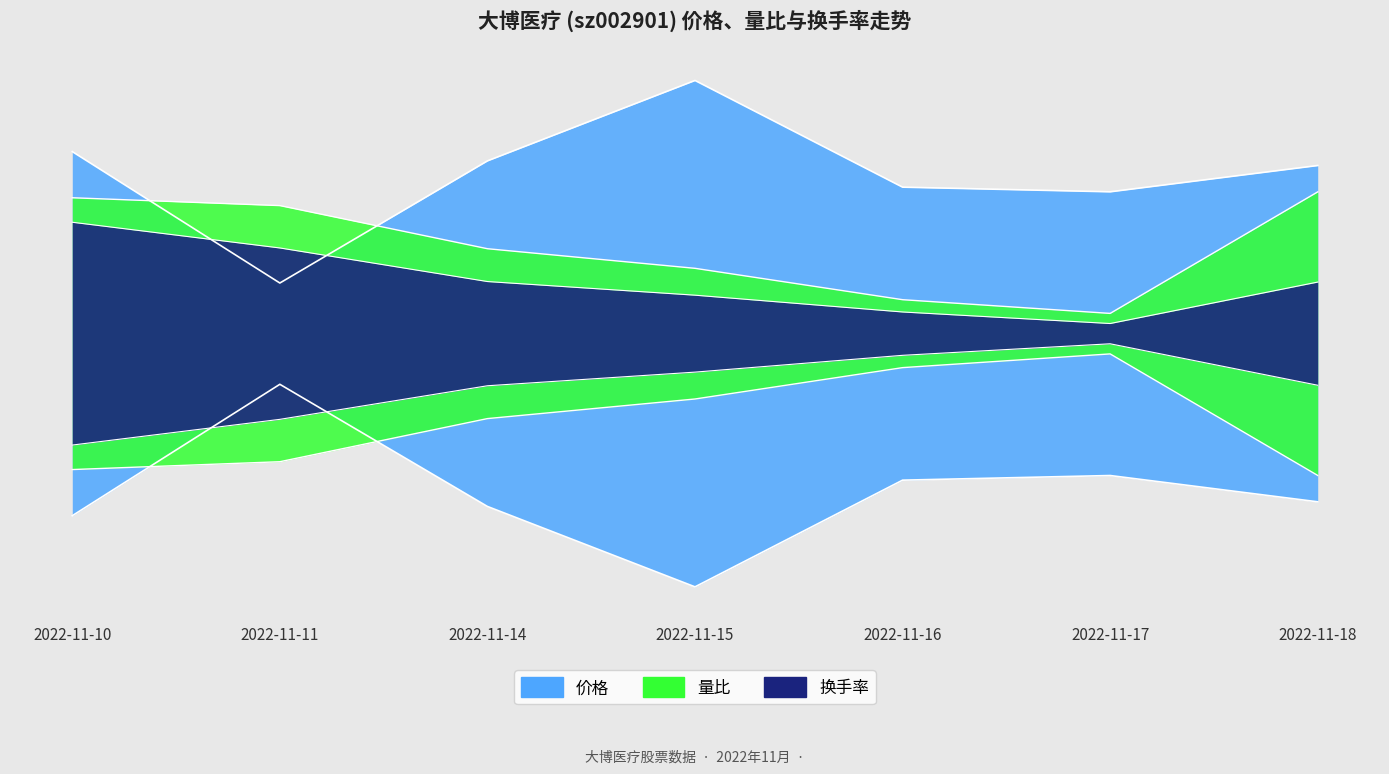

At how many categories does at least one series exceed 0?

7